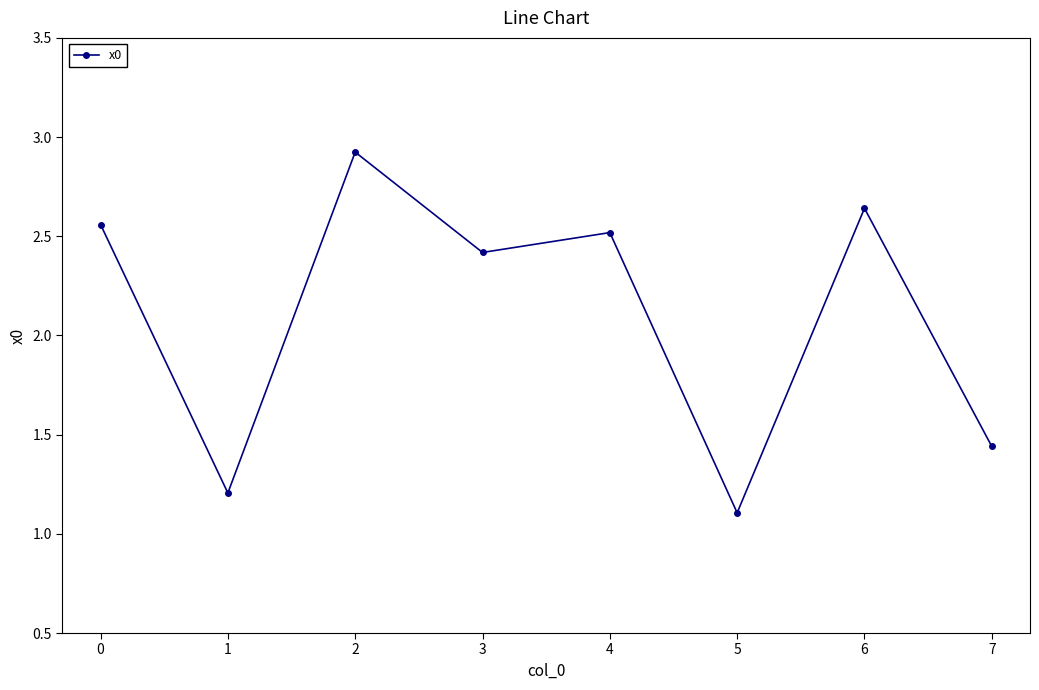

How many points are higher than both their immediate neighbors (excluding endpoints)?

3